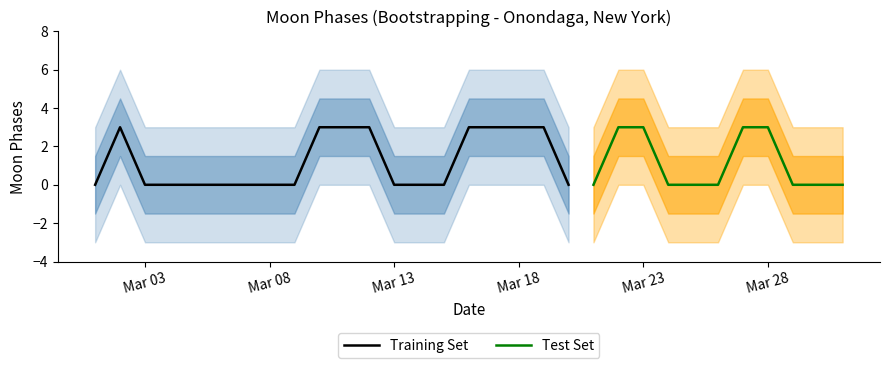

Is it true that the value at 10 is 4?

False